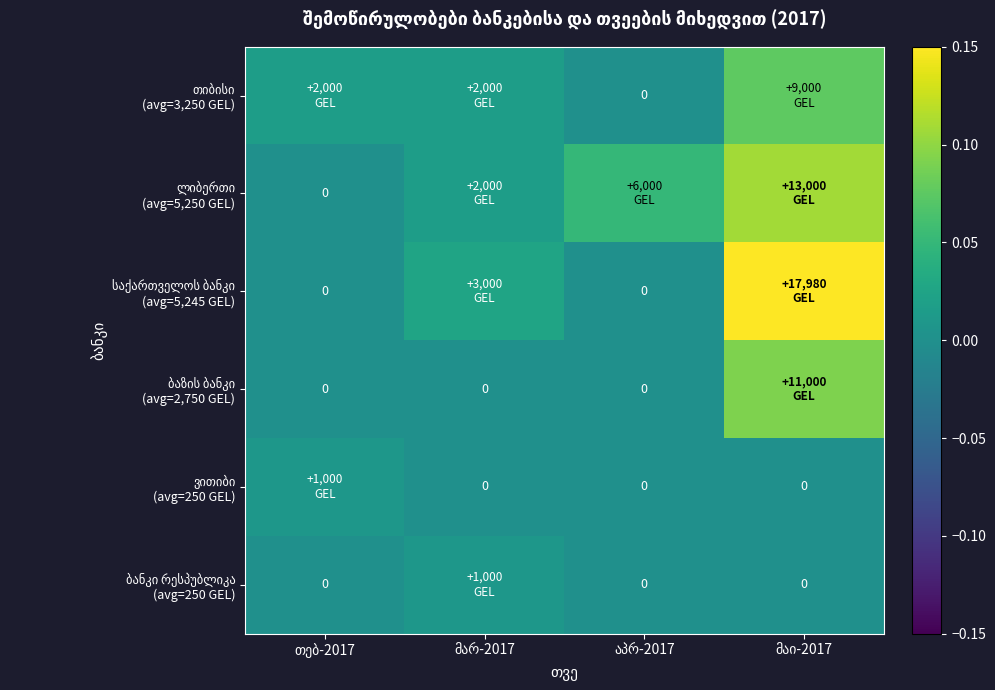

Rank the categories by ვითიბი (avg=250 GEL) value from lowest to highest.

მარ-2017, აპრ-2017, მაი-2017, თებ-2017